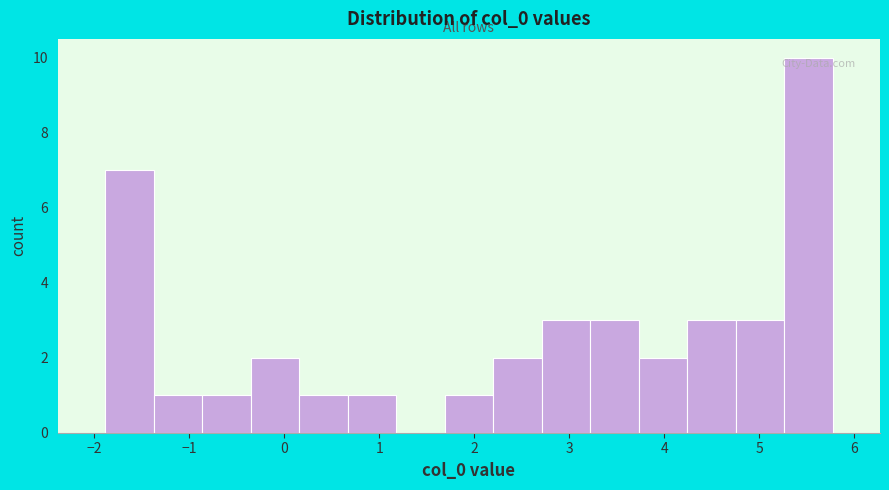

How tall is the bar that spans 3.7 to 4.2 on the x-axis? Neither the bar edges nor the heights are printed on the chart, so give them approximately, as read against the axes.

2